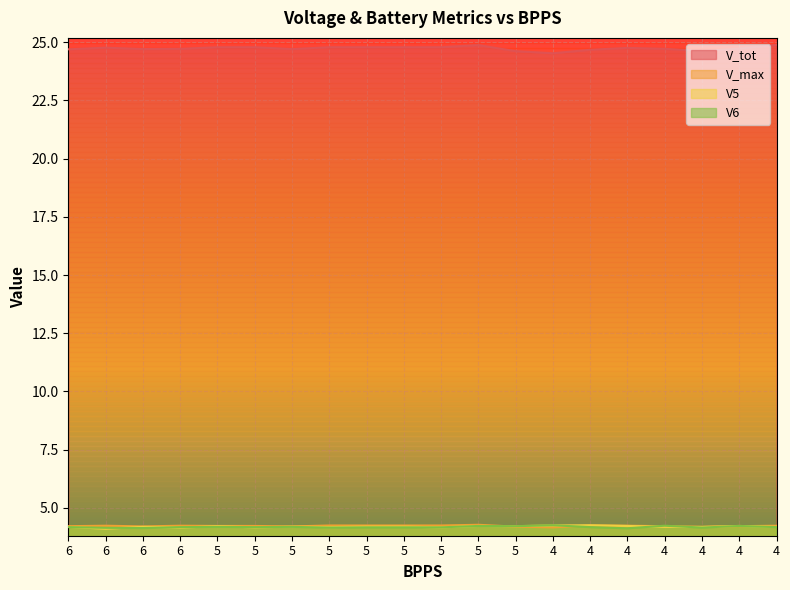

List the labels in order of V_max value, smallest first.

4, 4, 5, 6, 5, 6, 4, 4, 5, 5, 6, 6, 4, 4, 5, 5, 5, 5, 4, 5